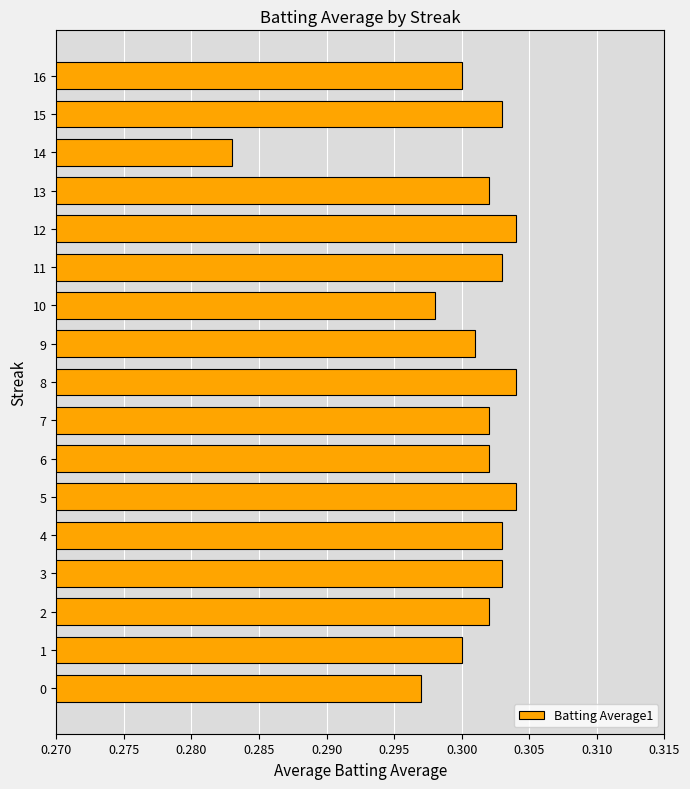

Which category has the lowest value across all series?

14